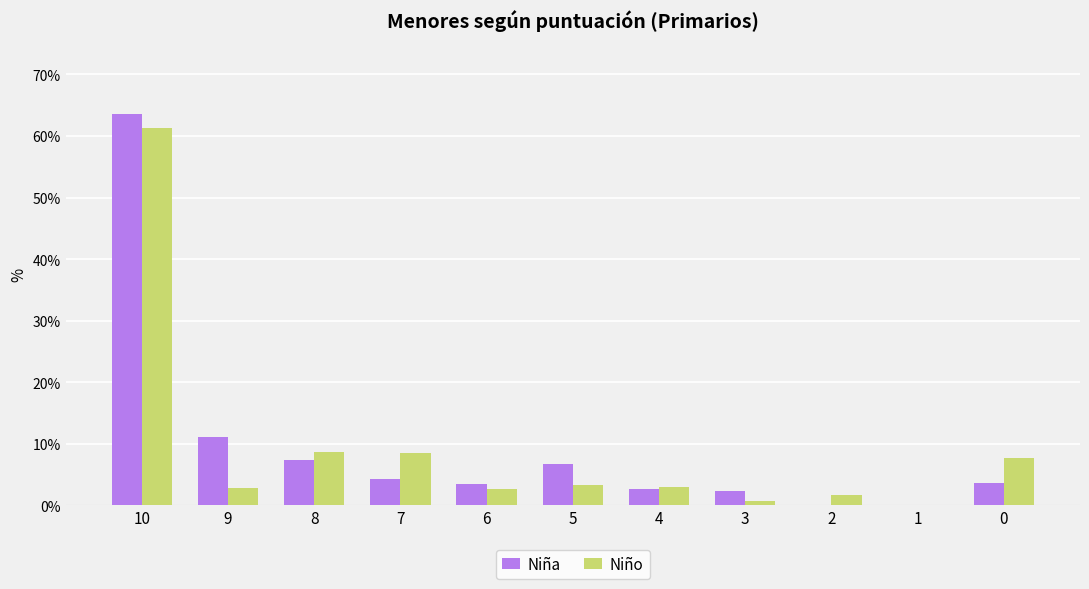

How many positive values does the Niño series have?

10